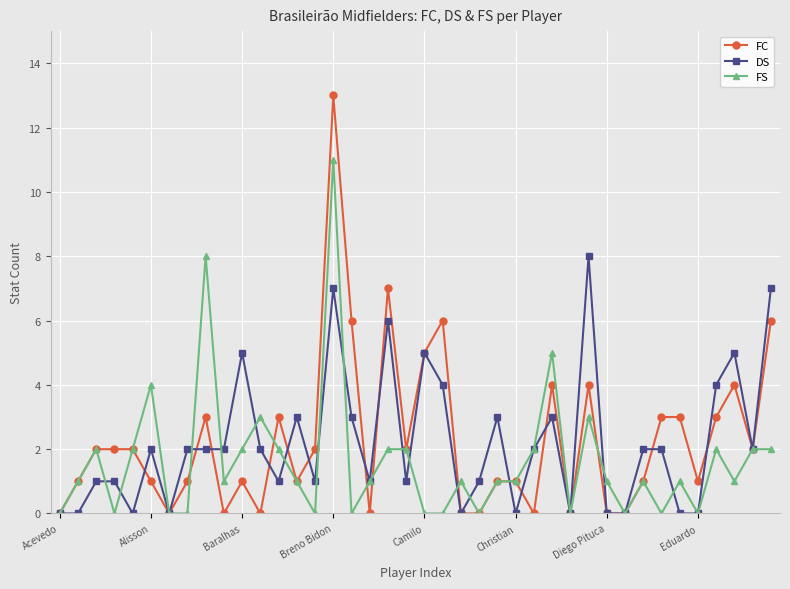

What is the maximum value for FS?

11